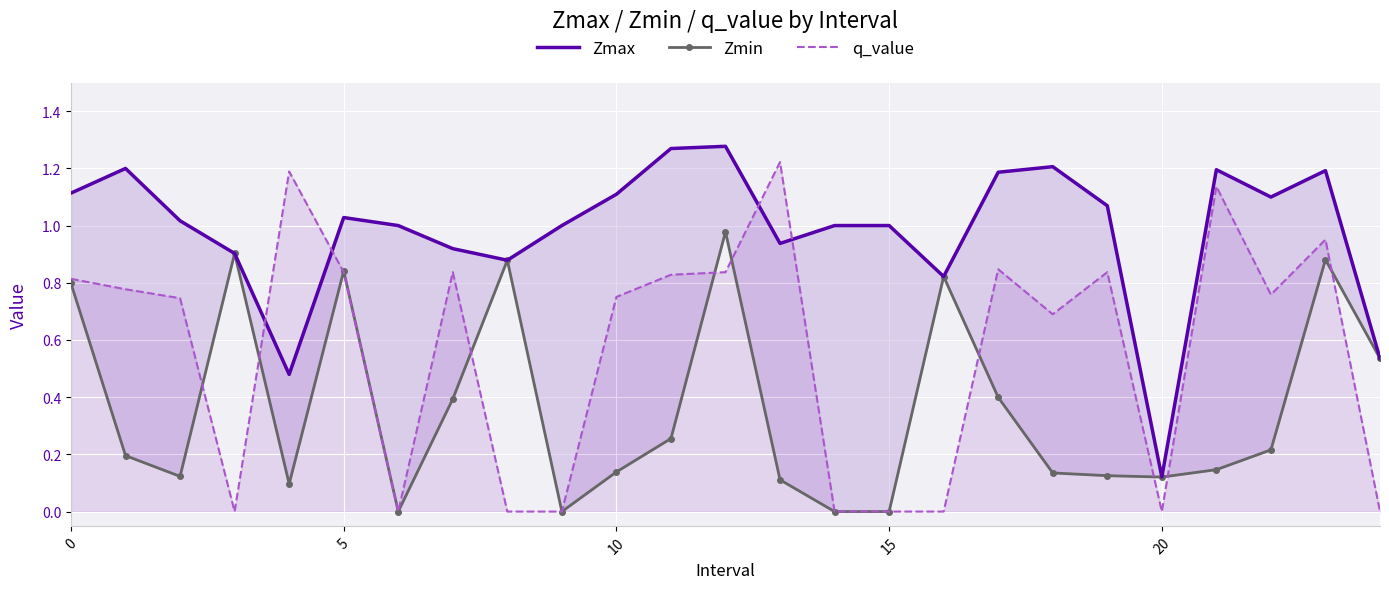

The q_value series shows 0.2 at 5. True or false?

False